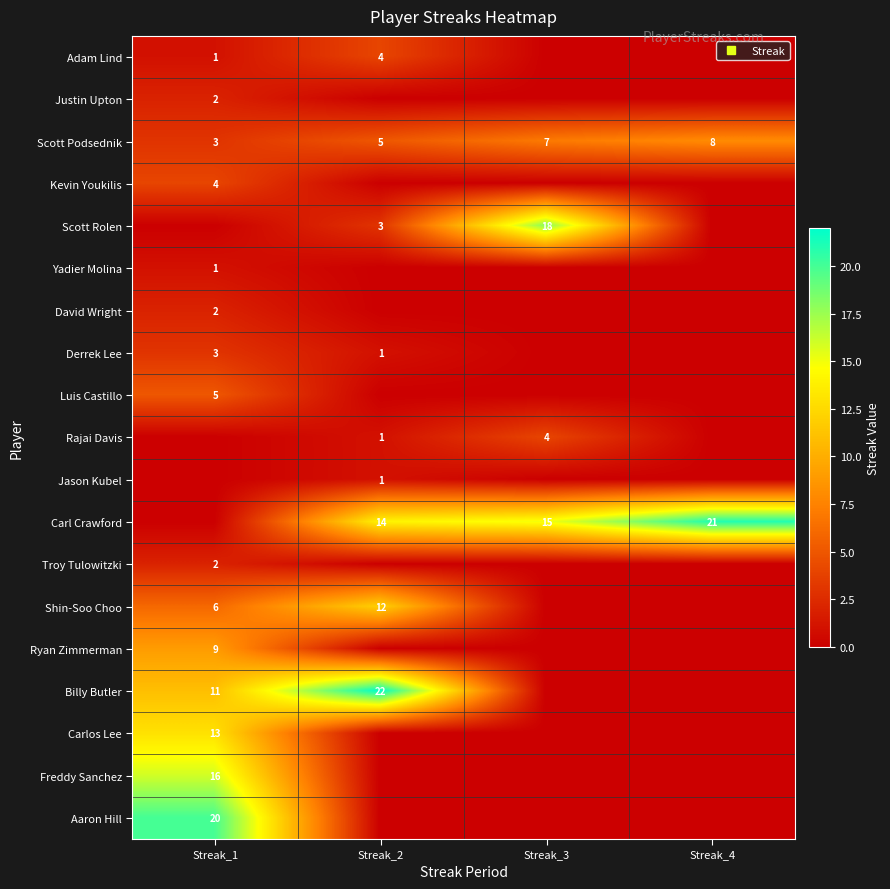

At how many categories does at least one series exceed 2?

4